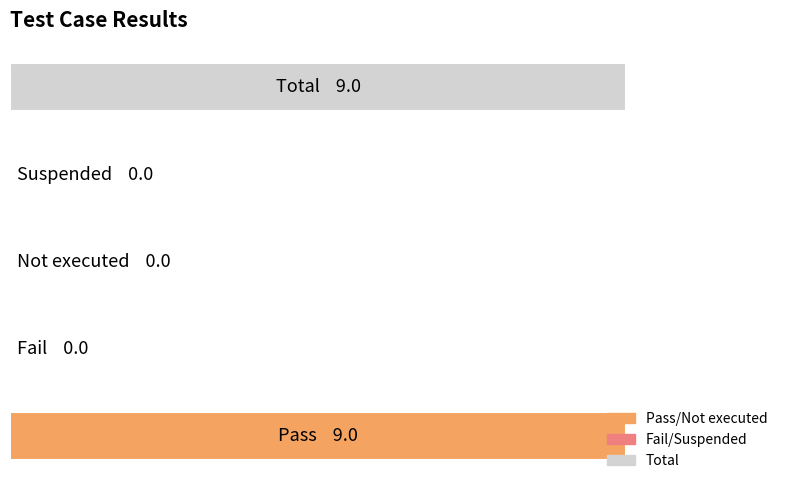

What is the difference between the maximum and minimum values?

9